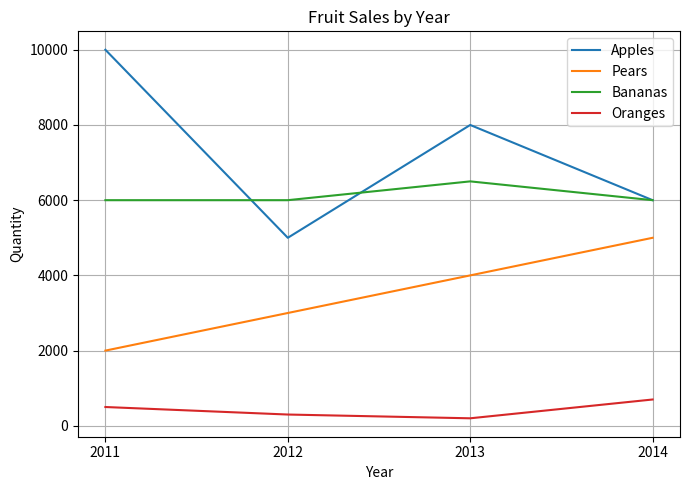

Reading left to right, transcribe all the data shown in this chart.

Apples: 10000	5000	8000	6000
Pears: 2000	3000	4000	5000
Bananas: 6000	6000	6500	6000
Oranges: 500	300	200	700